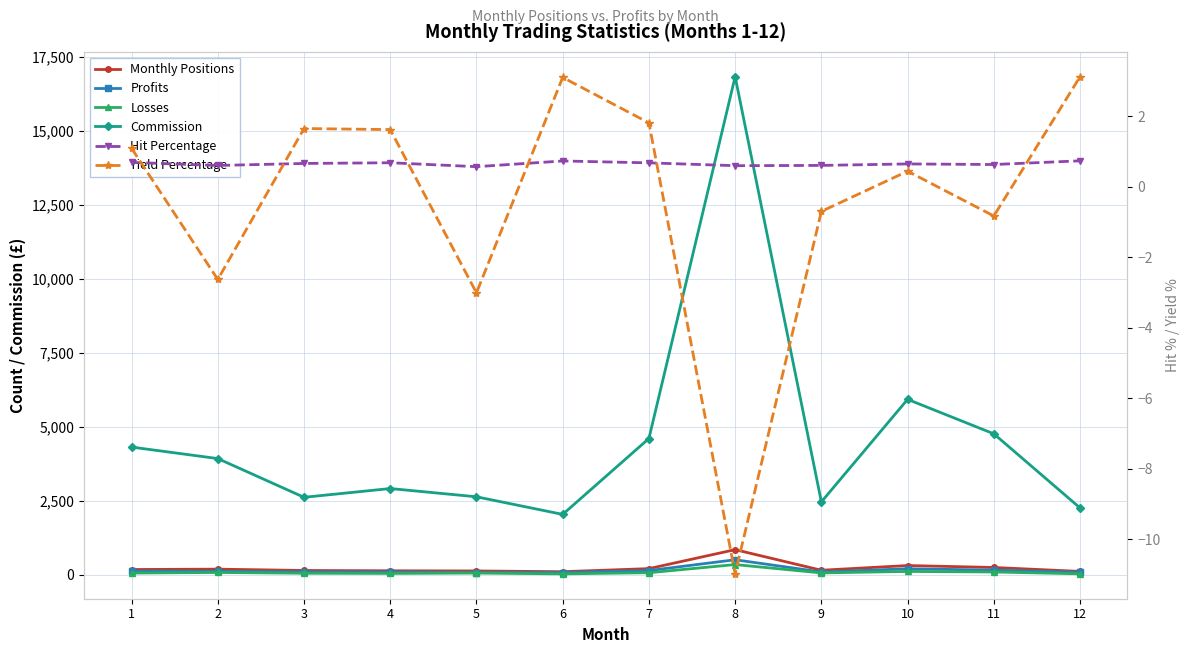

Between 12 and 2, which is larger?

2